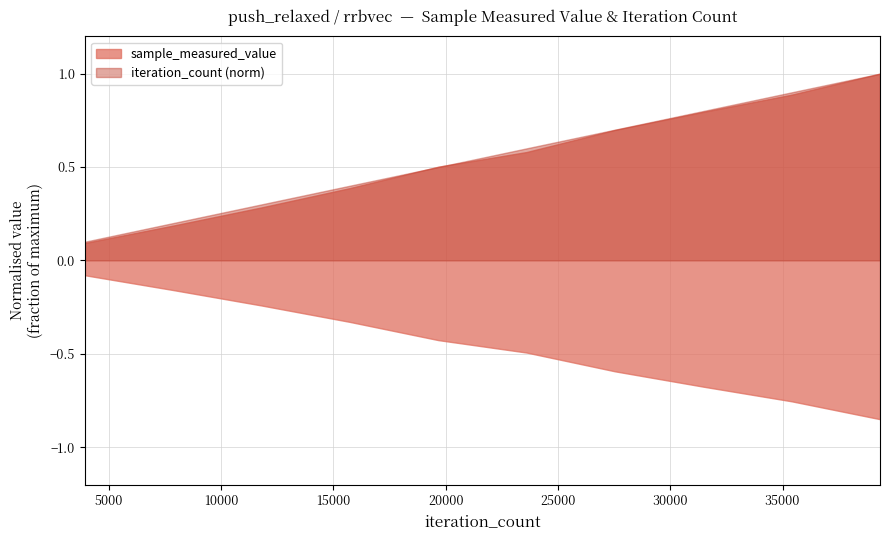

True or false: iteration_count has more than 1 points higher than both neighbors.

False